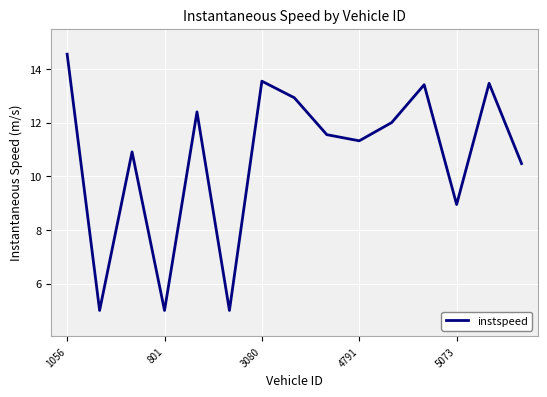

What is the greatest value displayed?

14.6